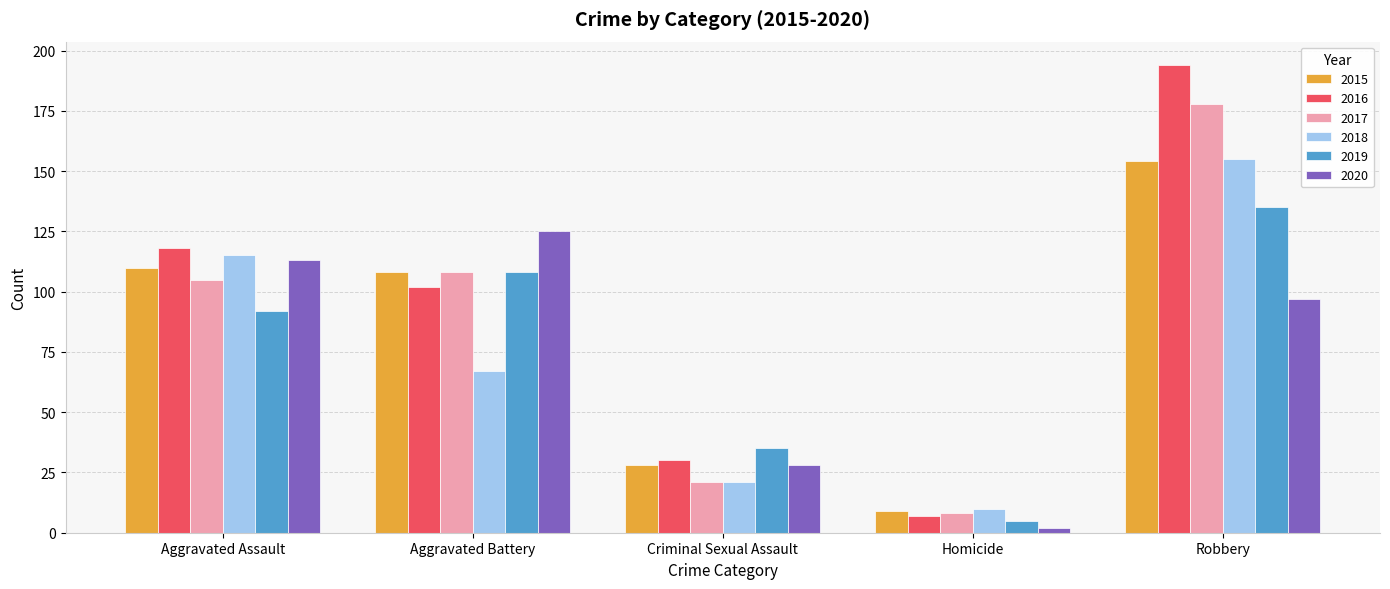

Where does the 2018 series first go above 67?

Aggravated Assault